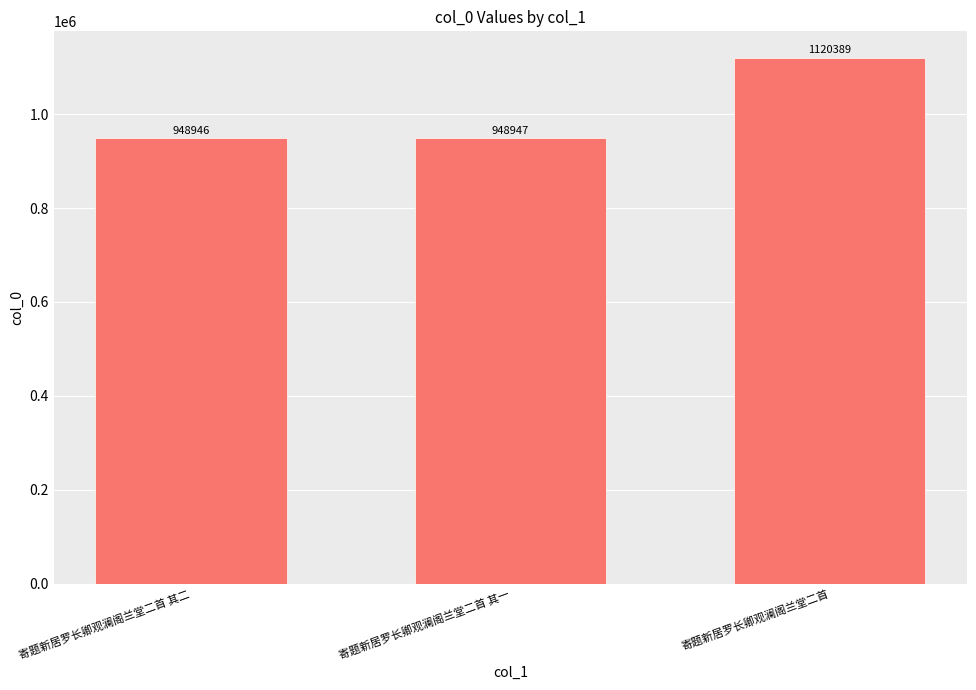

What is the minimum value shown in the chart?

948946